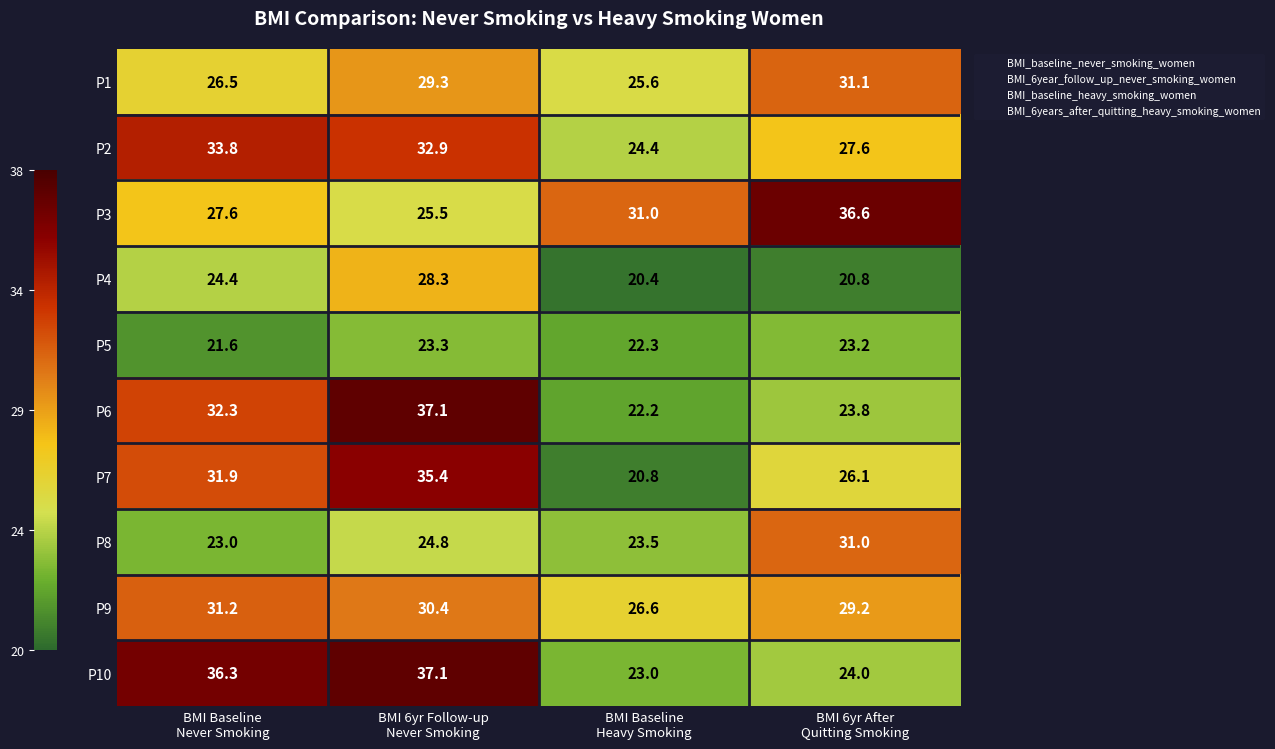

What is the difference between the second highest and minimum values in the P8 series?

1.8